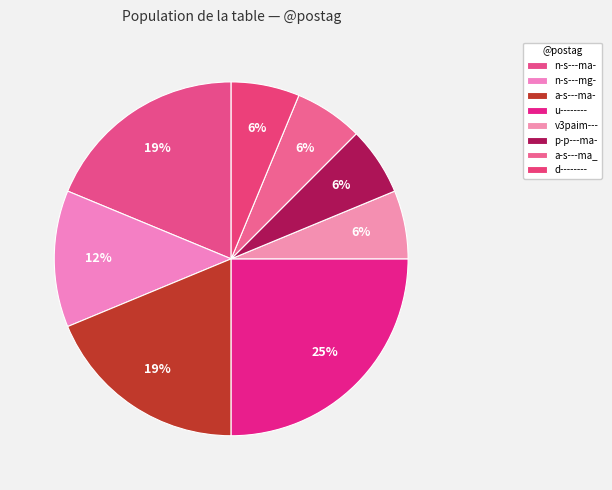

What is the smallest slice in the pie chart?

v3paim---